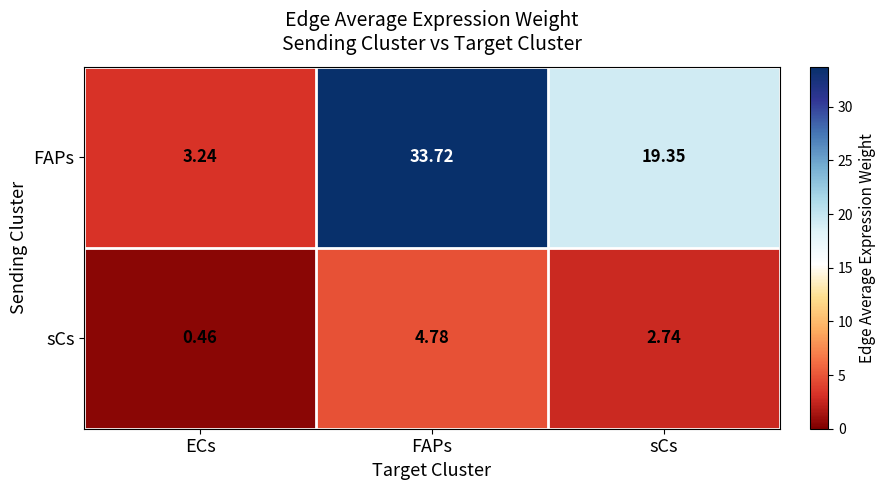

At which category is the sum across all series the highest?

FAPs